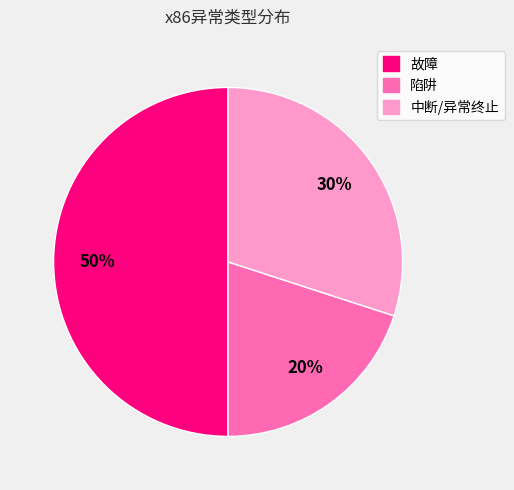

Is it true that 陷阱 is 29% of the pie?

False